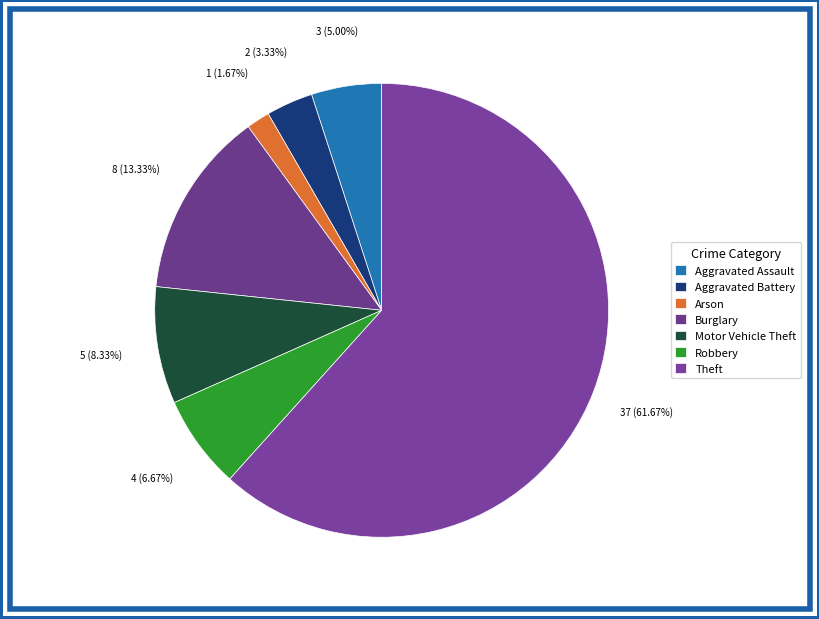

To the nearest percent, what is the difference between the largest and smallest slice percentages?

60%